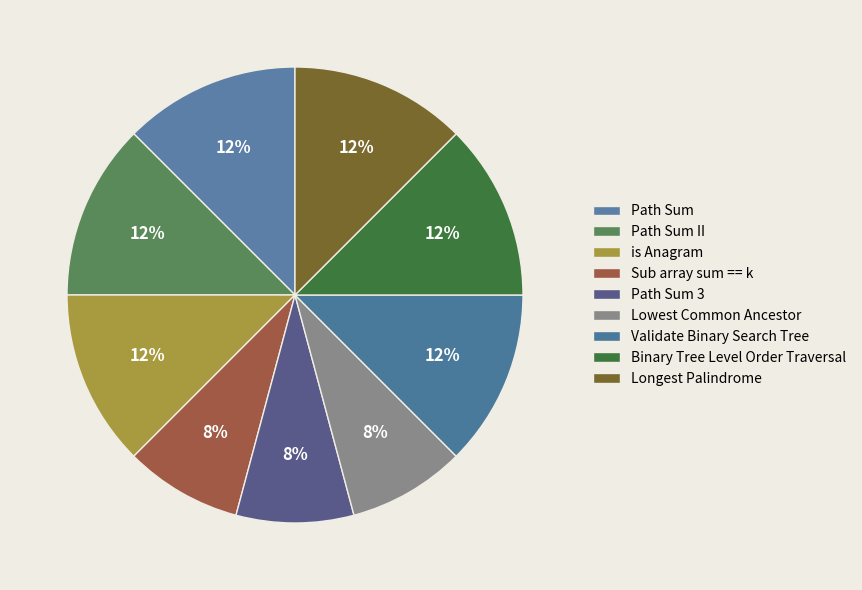

To the nearest percent, what is the difference between the largest and smallest slice percentages?

4%